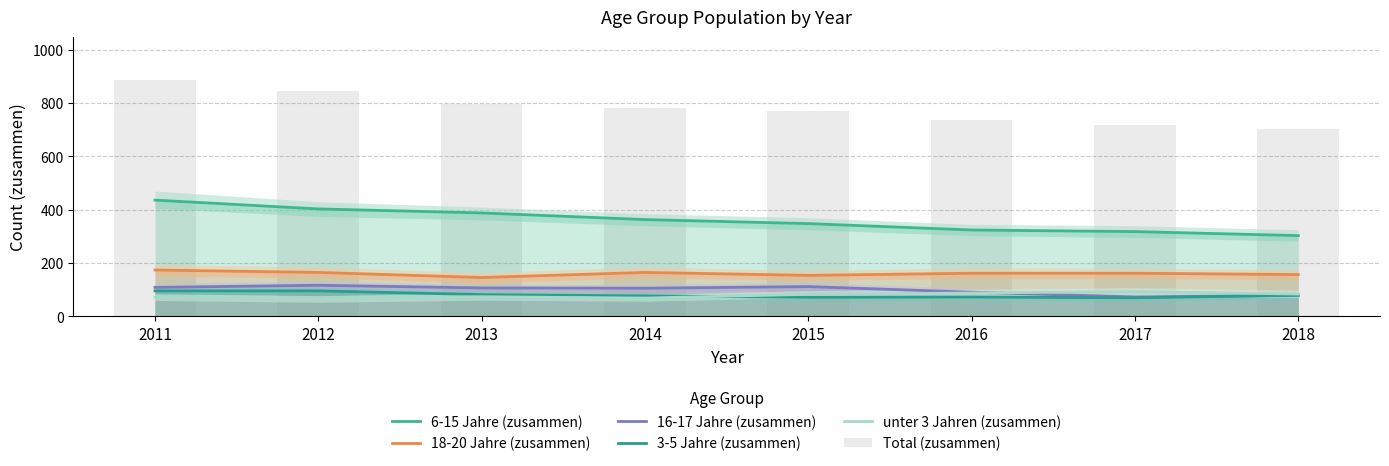

How many categories are shown in the chart?

8